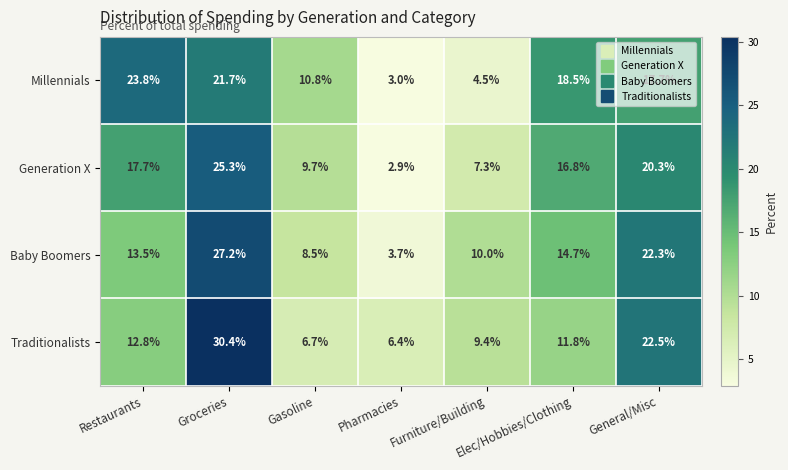

The Generation X series shows 4.0 at Pharmacies. True or false?

False